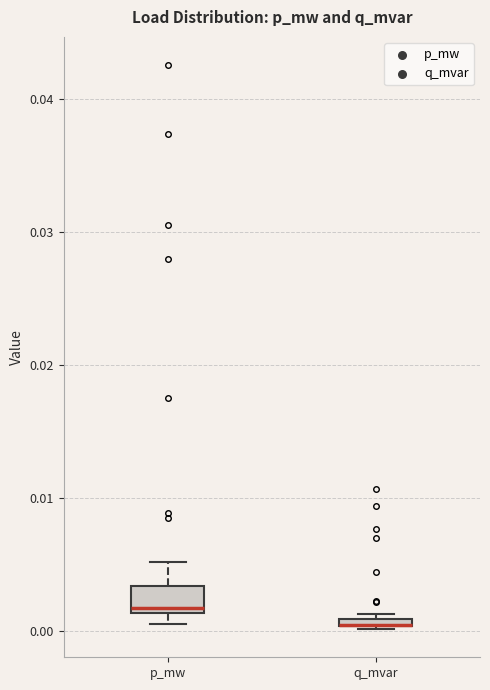

Where is the upper edge of the box for q_mvar on the y-axis? The values are not printed on the chart, so give them approximately, as read against the axis.

0.001